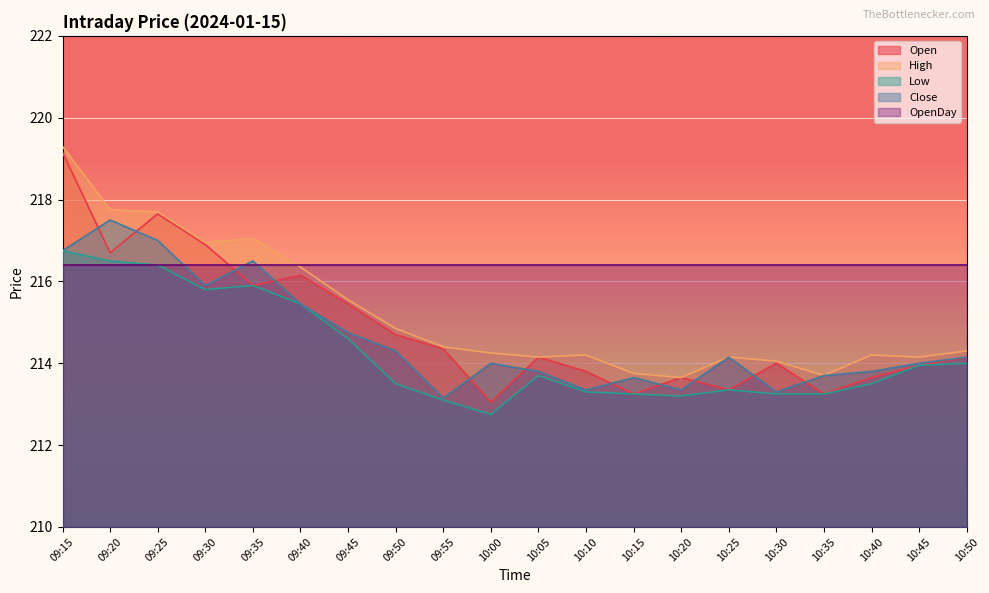

What is the minimum value shown in the chart?

212.8